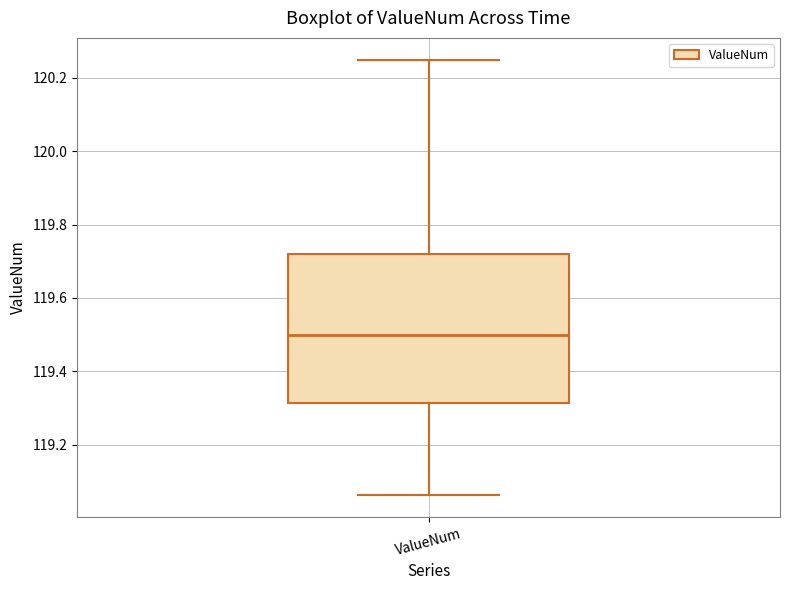

Read this box plot against the y-axis: the position of the median line, the range covered by the box, and the ends of both whiskers. The values are not printed on the chart, so give them approximately, as read against the axis.

median 119.50, box 119.32 to 119.72, whiskers 119.06 to 120.26